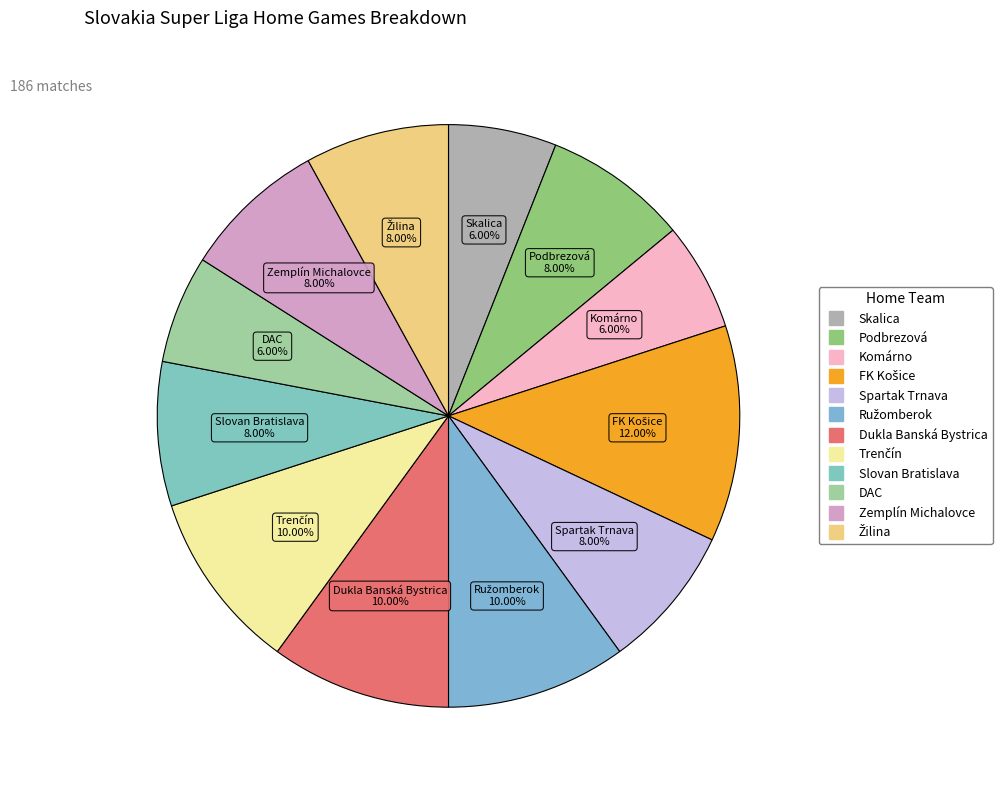

What portion of the pie excludes Spartak Trnava?

92.0%